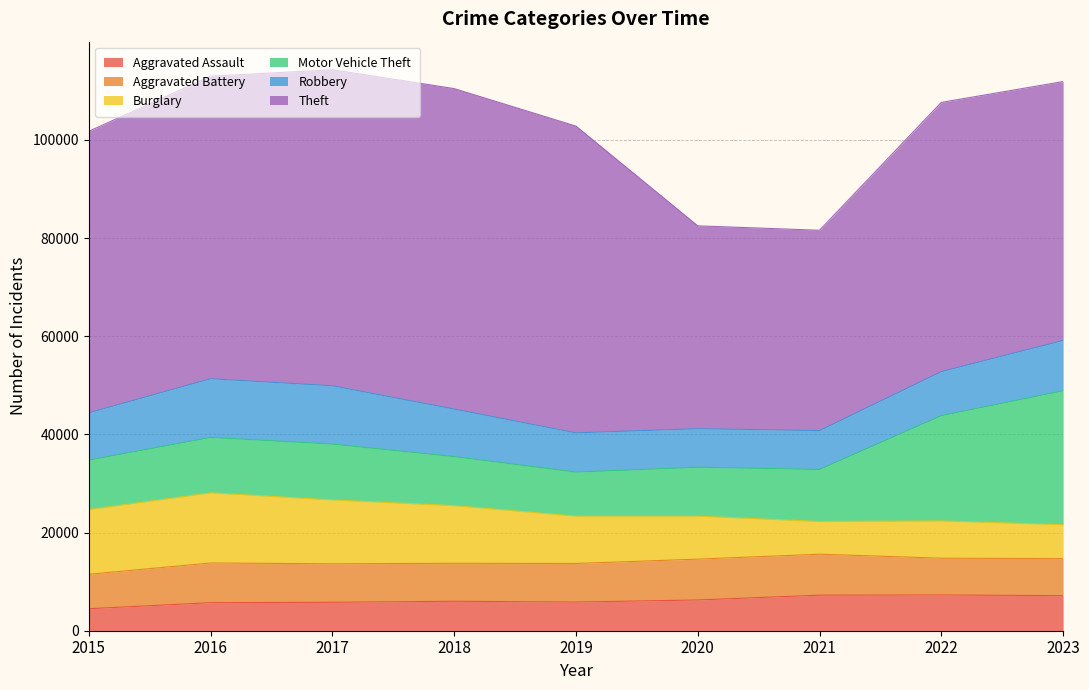

What is the smallest value displayed?

4480